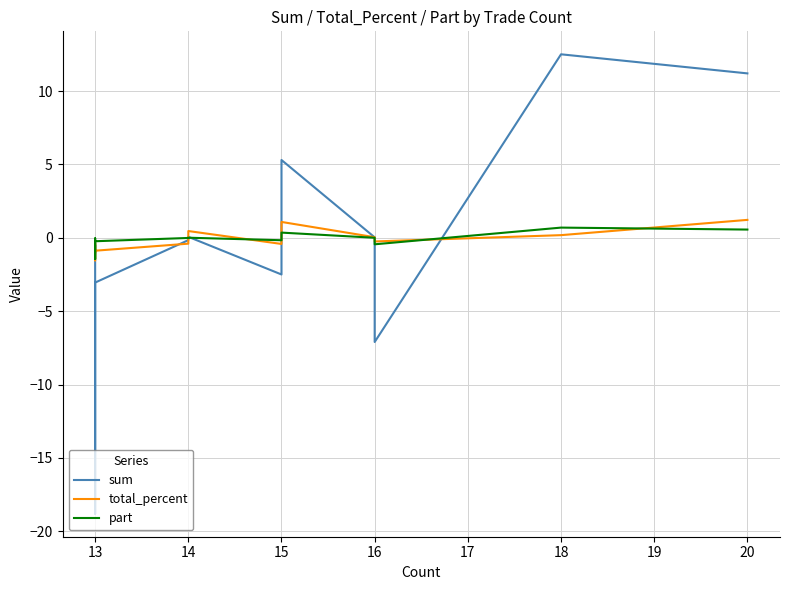

At which label is part closest to 0?

16